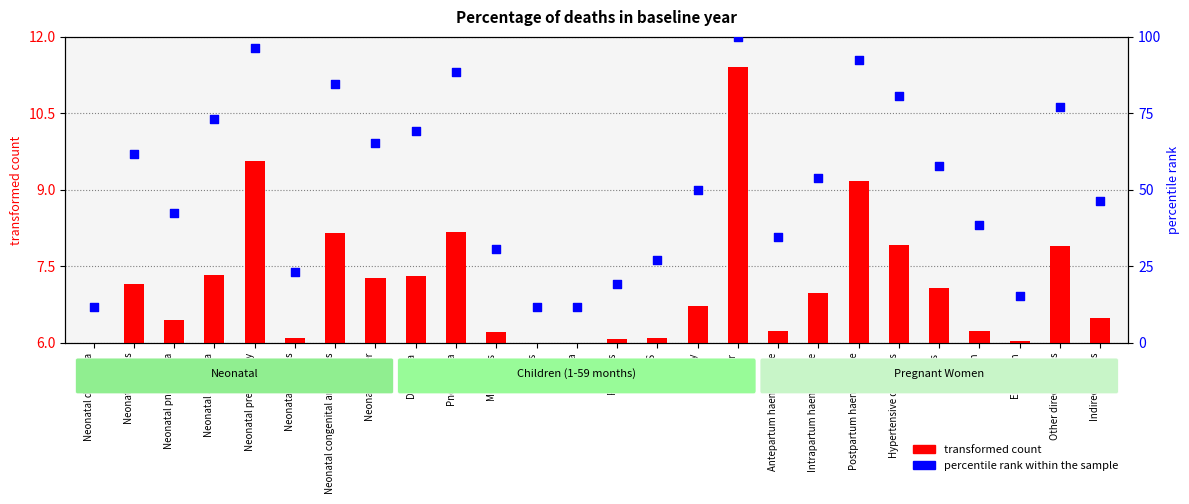

What are all the series names shown in the legend?

transformed count, percentile rank within the sample